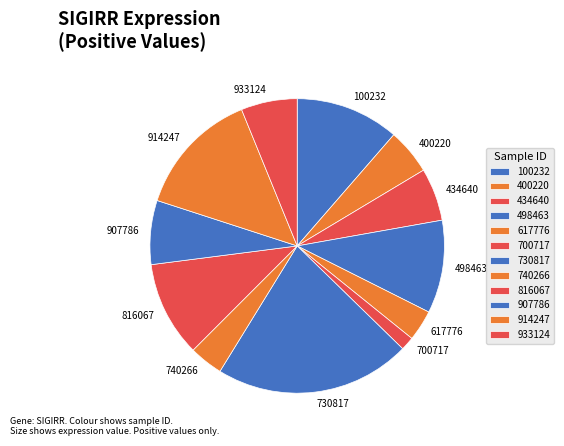

Is 400220 the majority of the pie?

No